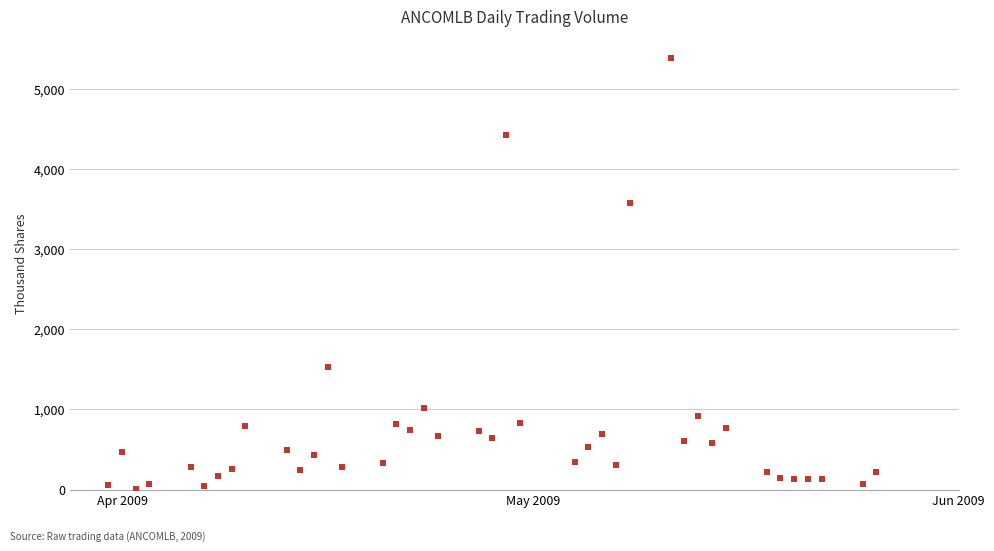

What Y value in the scatter plot is closest to 2696?

3572.3